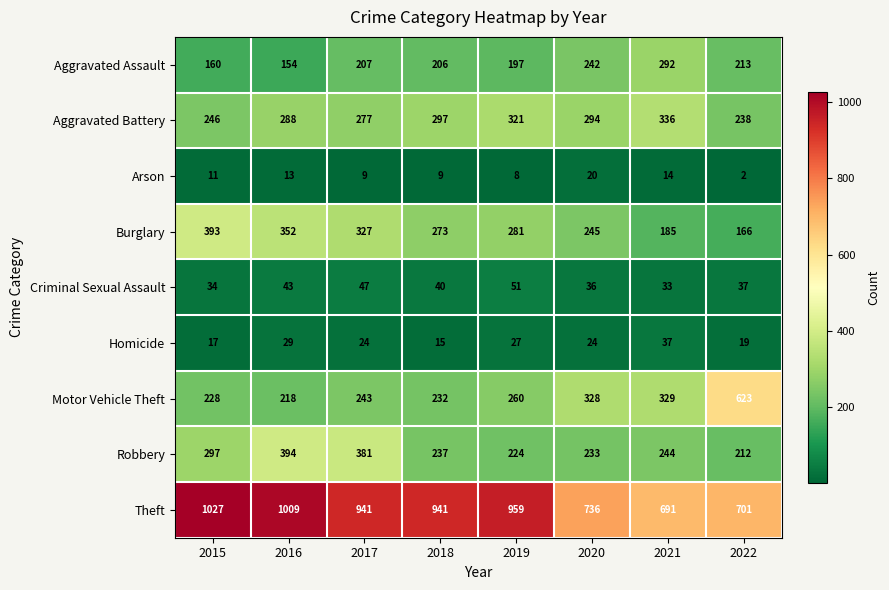

What is the sum of the Arson values at 2019 and 2021?

22